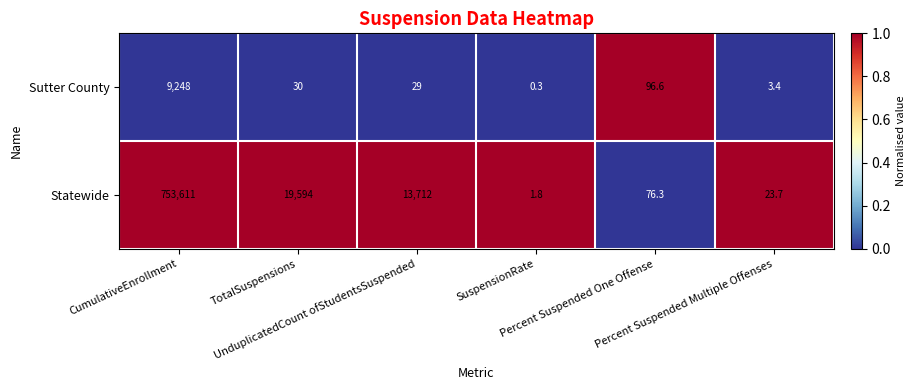

At which category does the chart reach its minimum across all series?

SuspensionRate